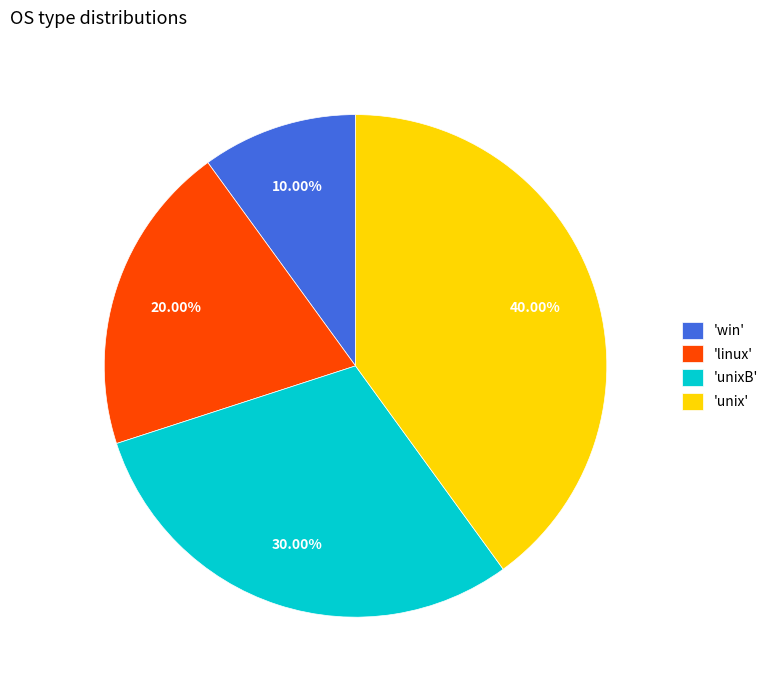

How many segments does this pie chart have?

4